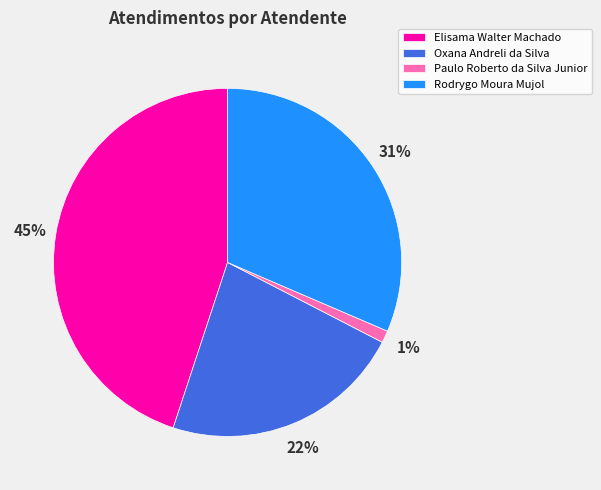

Which slice is the smallest?

Paulo Roberto da Silva Junior